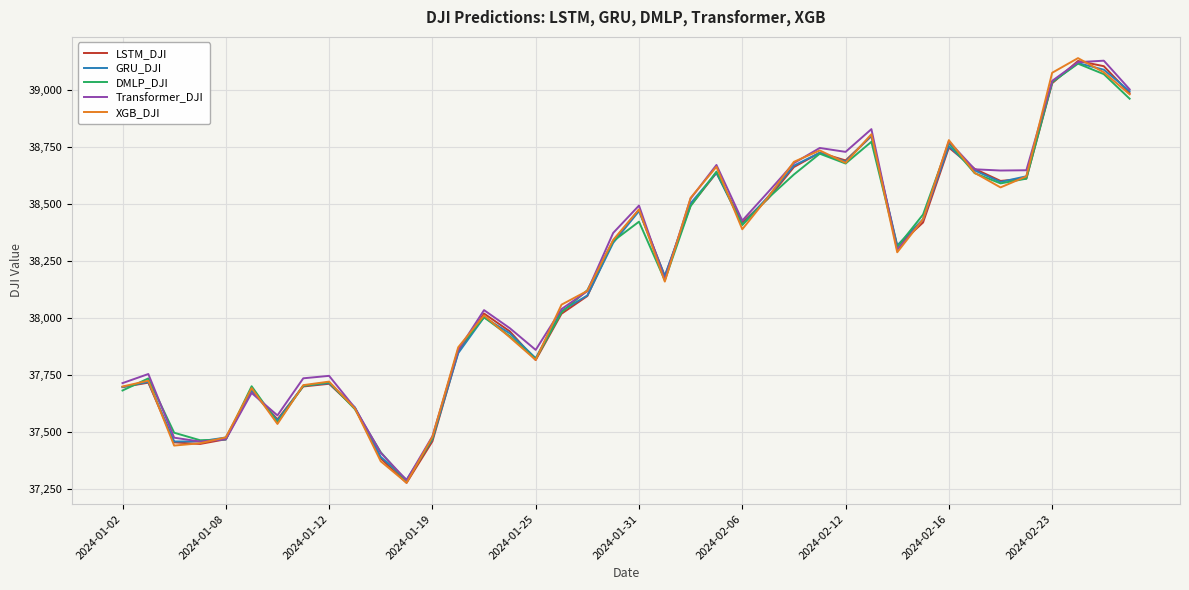

What is the highest value of the DMLP_DJI series?

39116.2